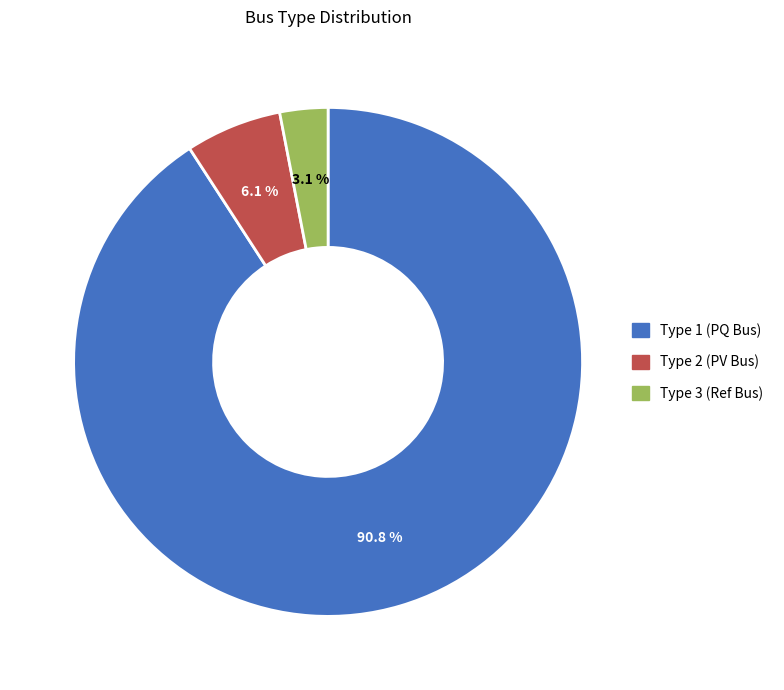

Approximately how many times larger is the value at Type 3 (Ref Bus) compared to Type 2 (PV Bus)?

0.5